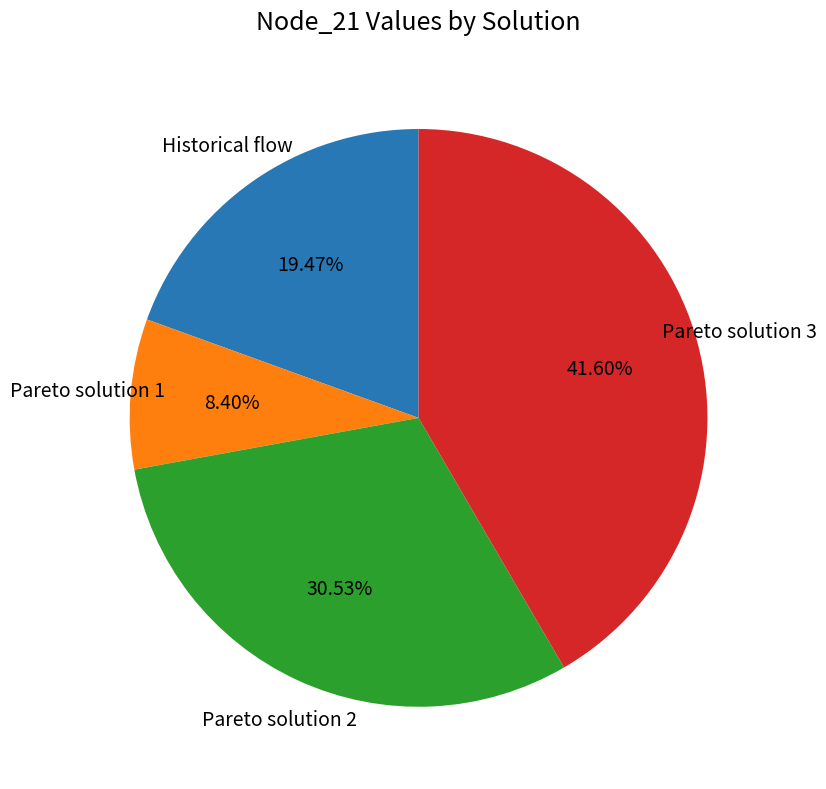

Does any single category account for the majority?

No